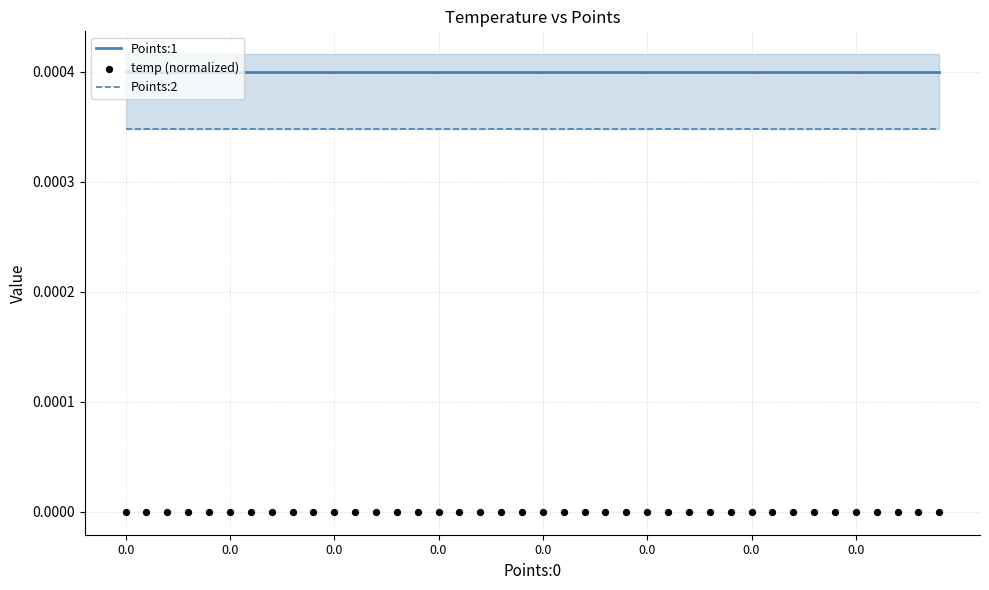

Which series has the widest spread of Y values?

temp (normalized)